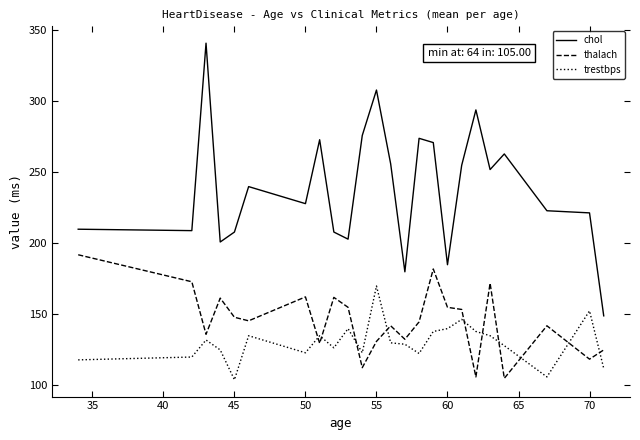

True or false: chol and trestbps cross at least once.

False